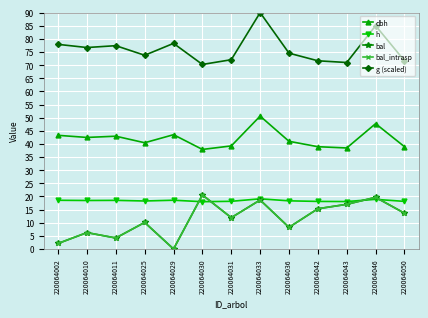

Is this an area chart (filled region under the line)?

No